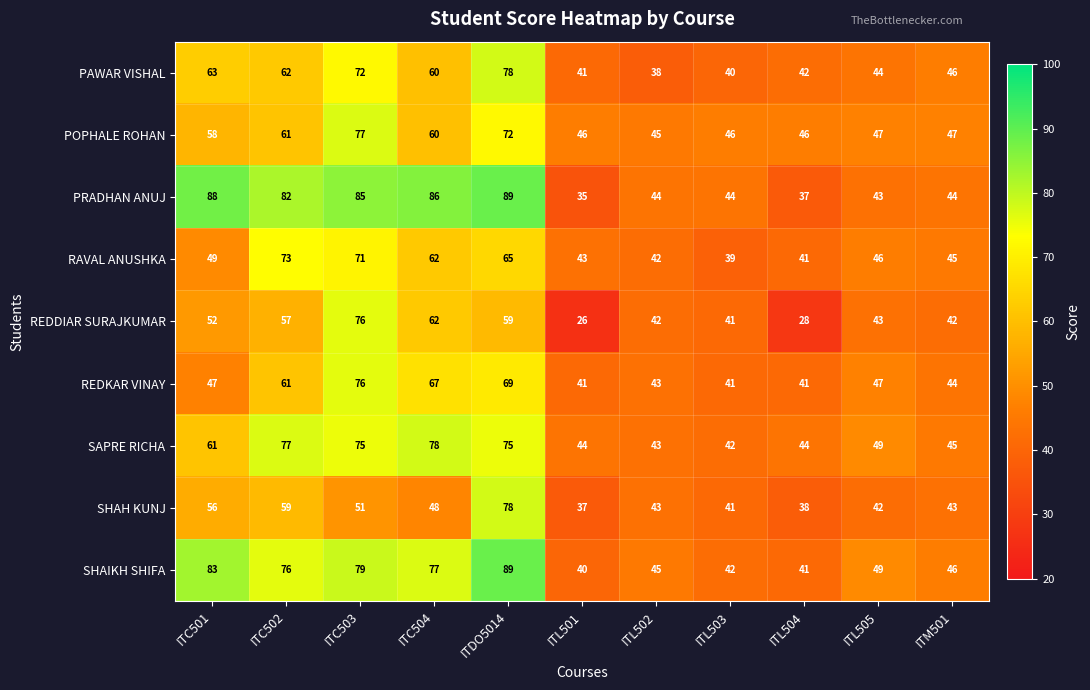

Is it true that PRADHAN ANUJ equals 85 at ITC503?

True